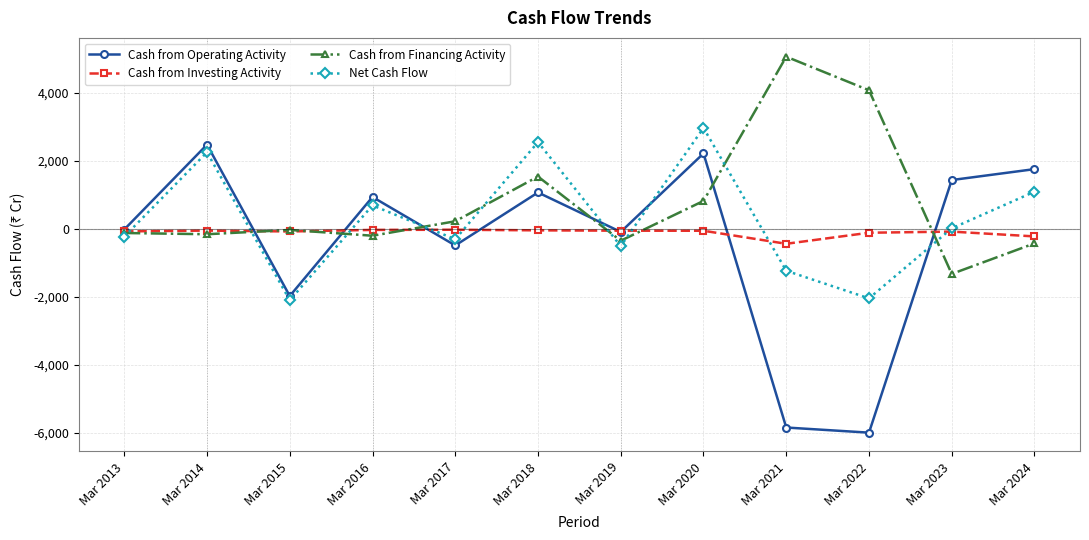

Is it true that Cash from Operating Activity equals 1749 at Mar 2024?

True